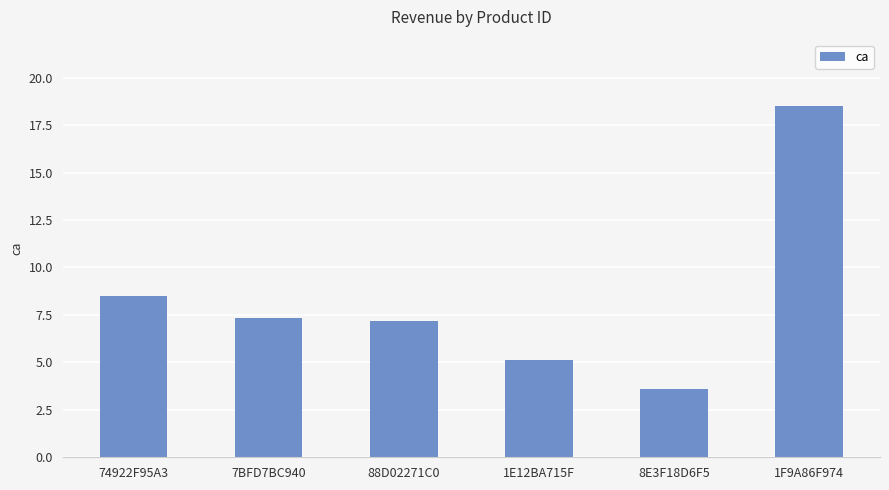

Reading left to right, extract all data points from this chart.

8.5	7.3	7.2	5.1	3.6	18.5